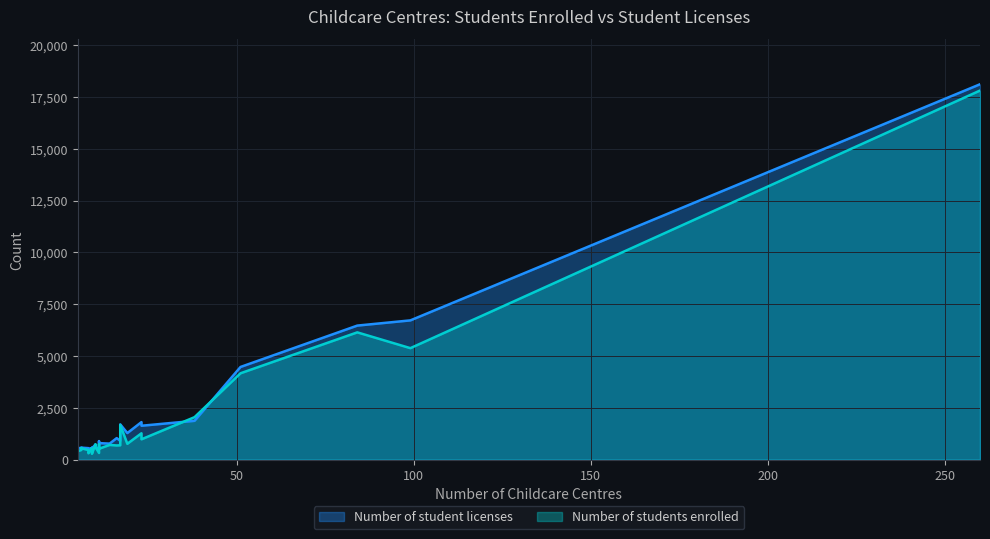

Rank the series by their maximum value, from highest to lowest.

Number of student licenses, Number of students enrolled